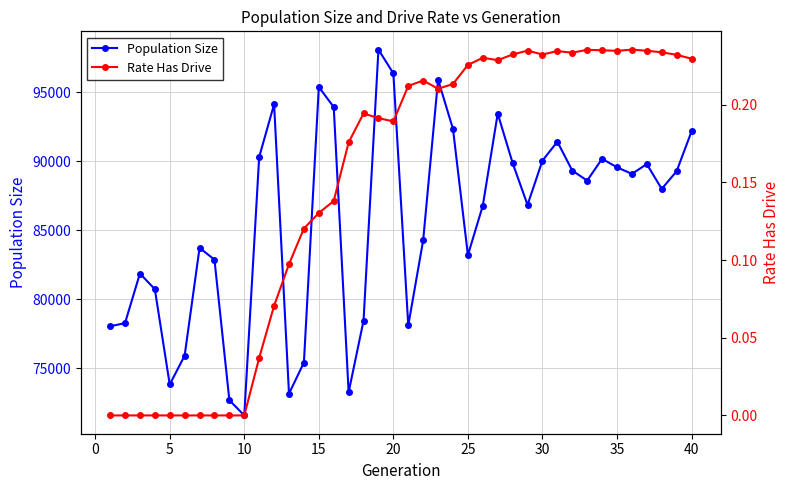

Reading left to right, list all the values displayed in this chart.

Population Size: 78038.0	78263.0	81863.0	80729.0	73815.0	75908.0	83721.0	82873.0	72677.0	71571.0	90316.0	94138.0	73150.0	75408.0	95393.0	93936.0	73253.0	78440.0	98103.0	96380.0	78095.0	84277.0	95929.0	92343.0	83199.0	86785.0	93466.0	89878.0	86841.0	90051.0	91423.0	89330.0	88605.0	90182.0	89569.0	89090.0	89801.0	88001.0	89282.0	92167.0
Rate Has Drive: 0.0	0.0	0.0	0.0	0.0	0.0	0.0	0.0	0.0	0.0	0.0	0.1	0.1	0.1	0.1	0.1	0.2	0.2	0.2	0.2	0.2	0.2	0.2	0.2	0.2	0.2	0.2	0.2	0.2	0.2	0.2	0.2	0.2	0.2	0.2	0.2	0.2	0.2	0.2	0.2